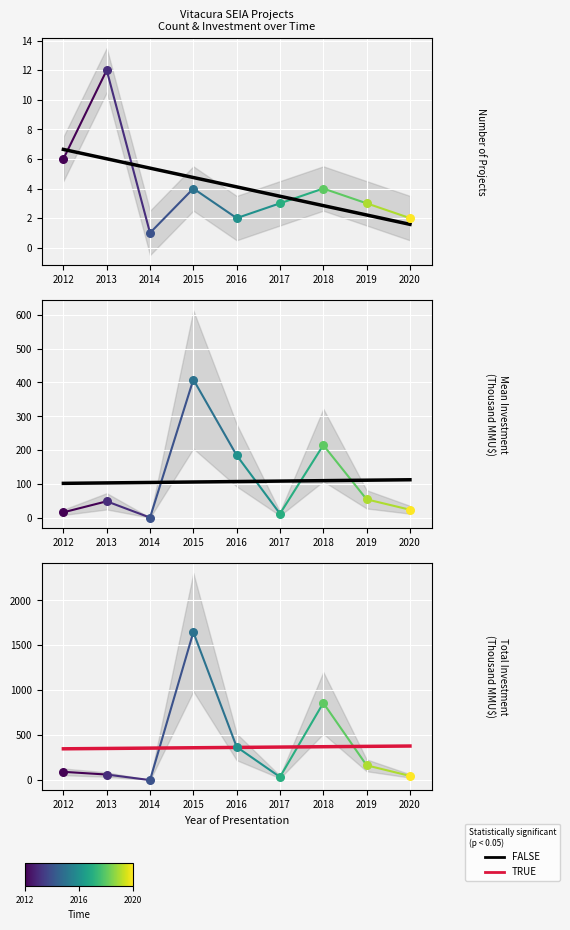

Which series has the largest total across all categories?

TRUE